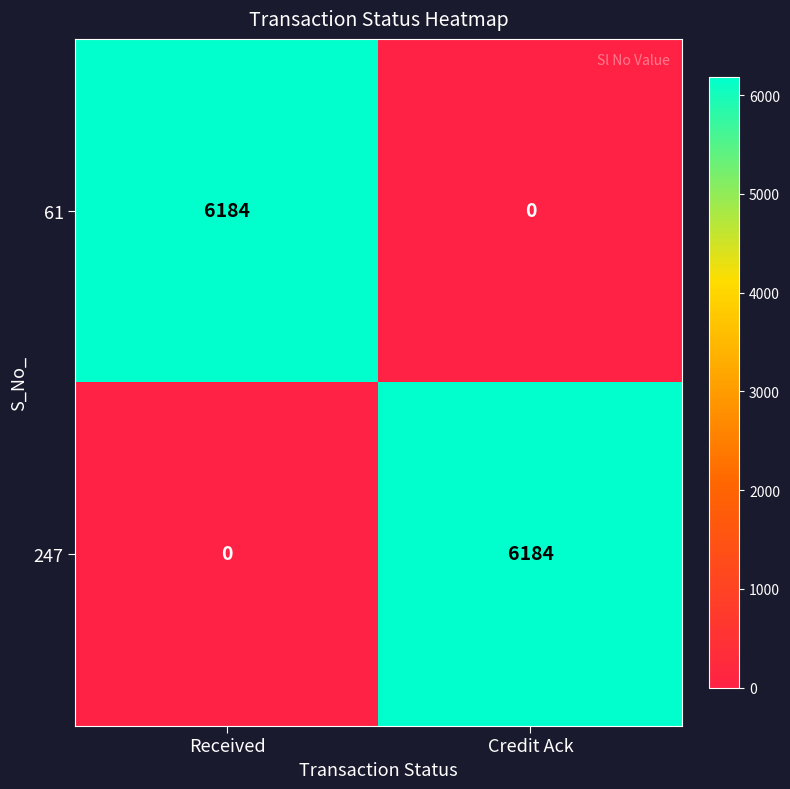

Which category has the highest value in the 61 series?

Received